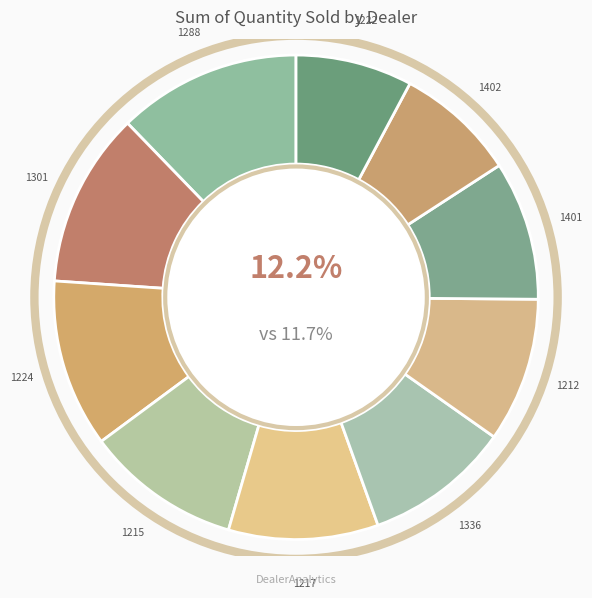

Is it true that 1402 is 1% of the pie?

False